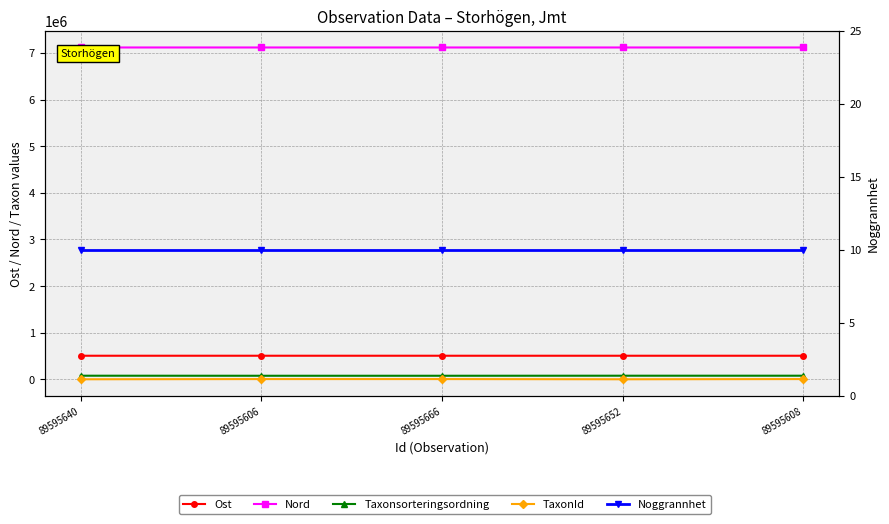

Is this an area chart (filled region under the line)?

No